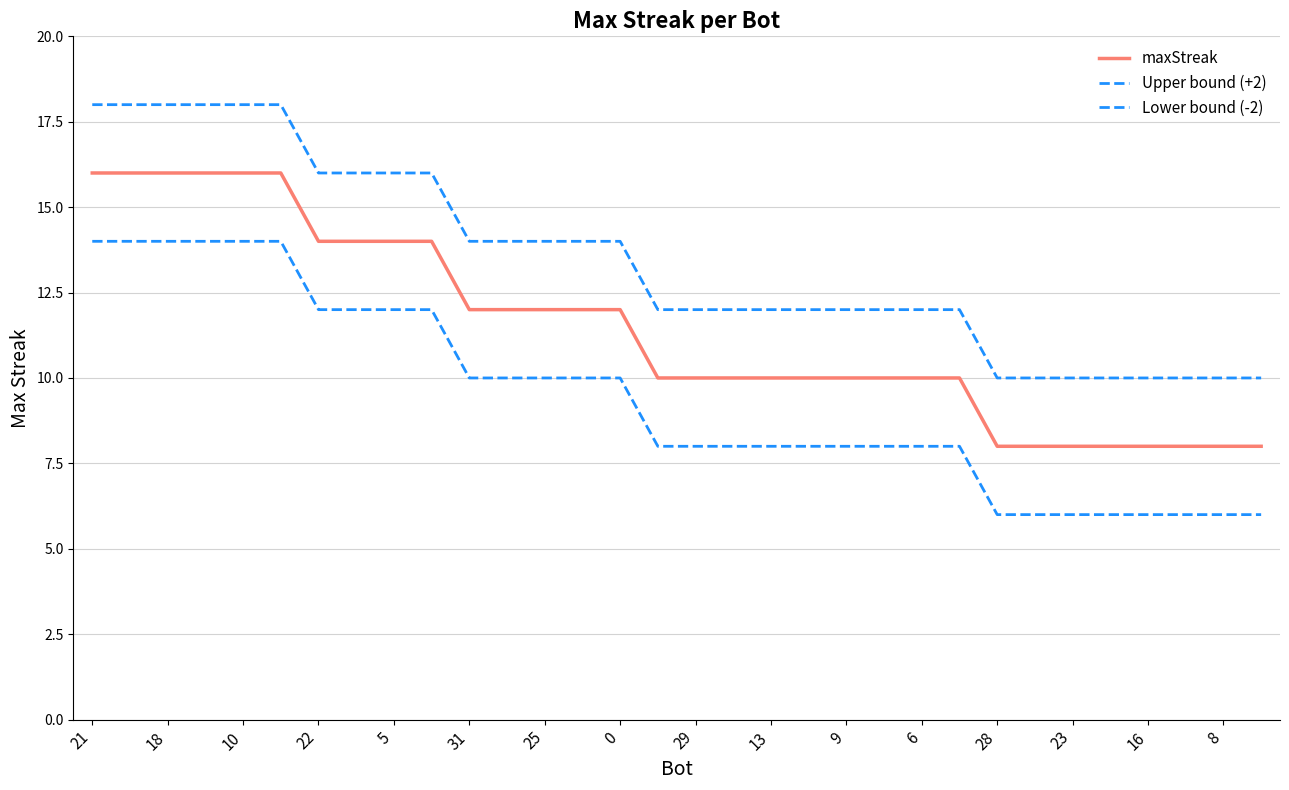

True or false: Lower bound (-2) and maxStreak intersect in this chart.

False